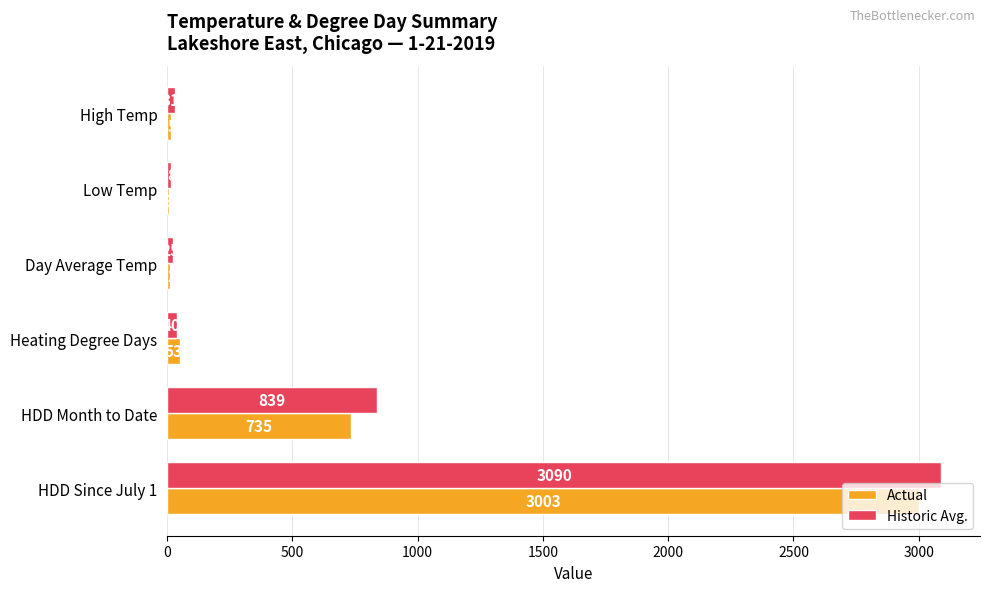

At which label is Actual closest to 1505?

HDD Month to Date